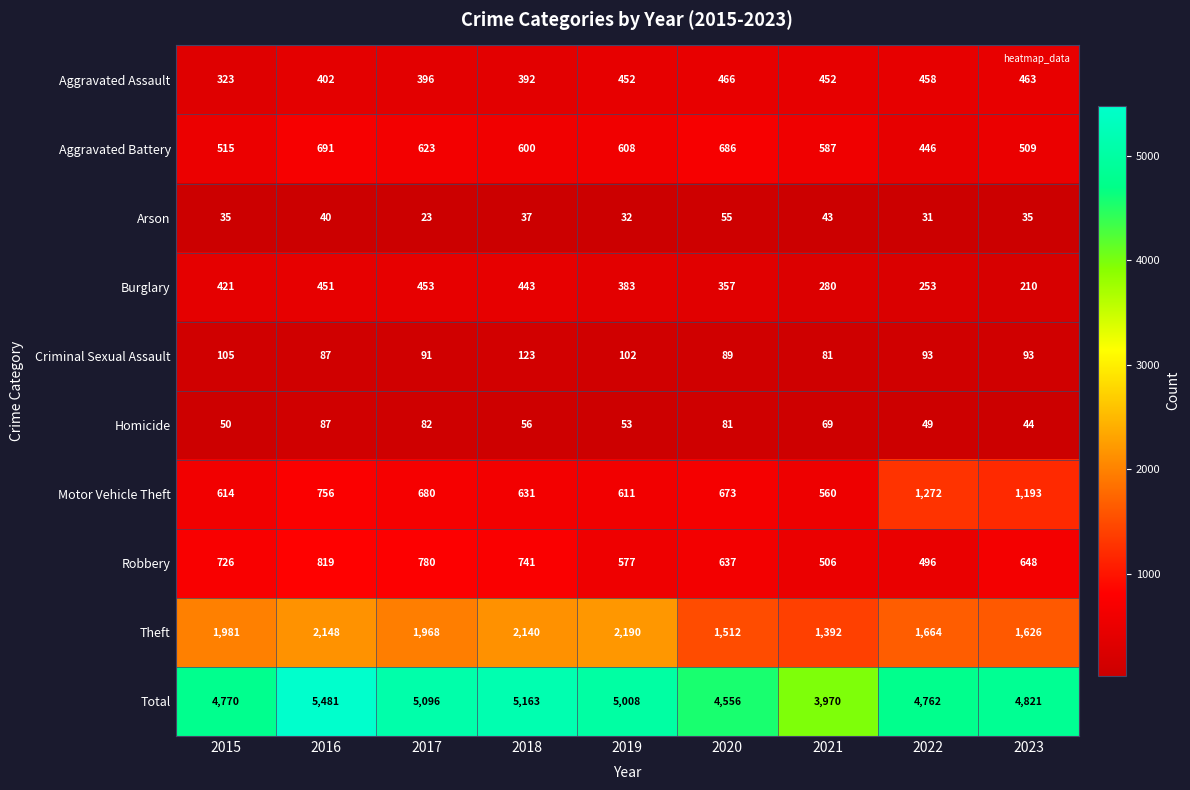

What is the minimum value shown in the chart?

23